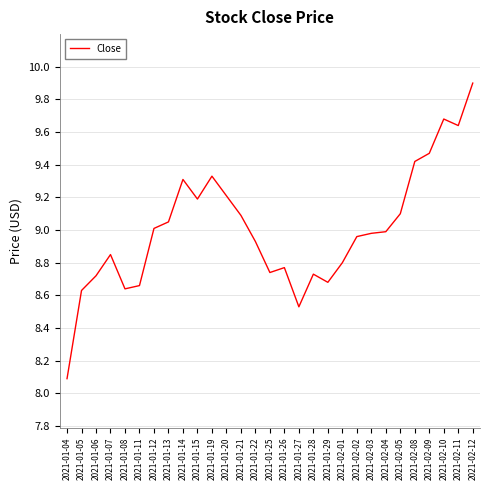

What is the difference between the values at 2021-01-21 and 2021-01-25?

0.4